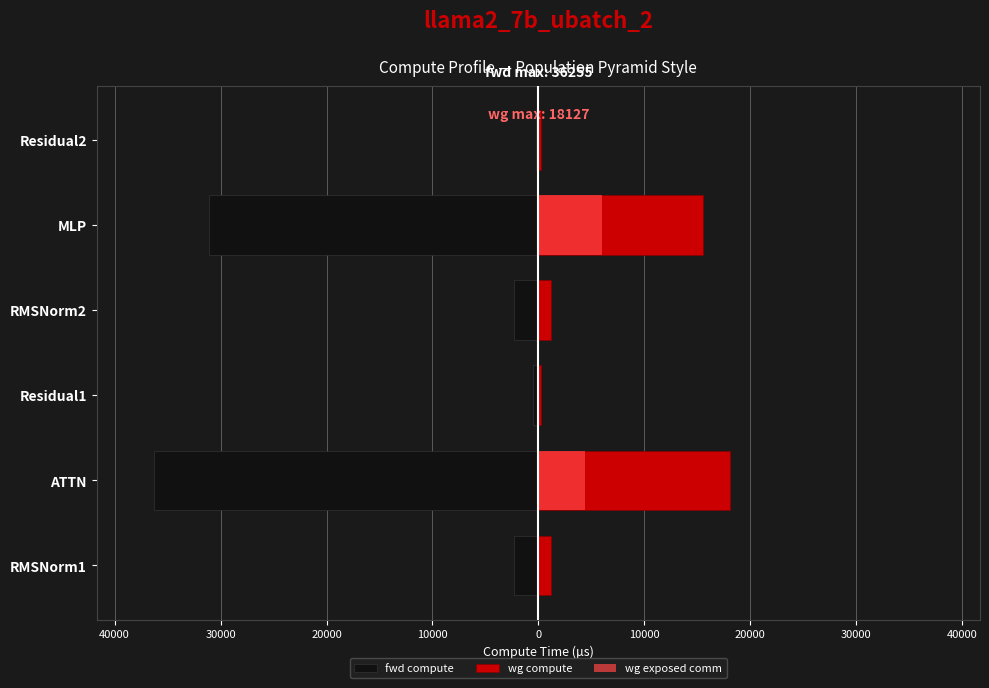

What is the value of the fwd compute bar at the 4th from the left?

-2300.3